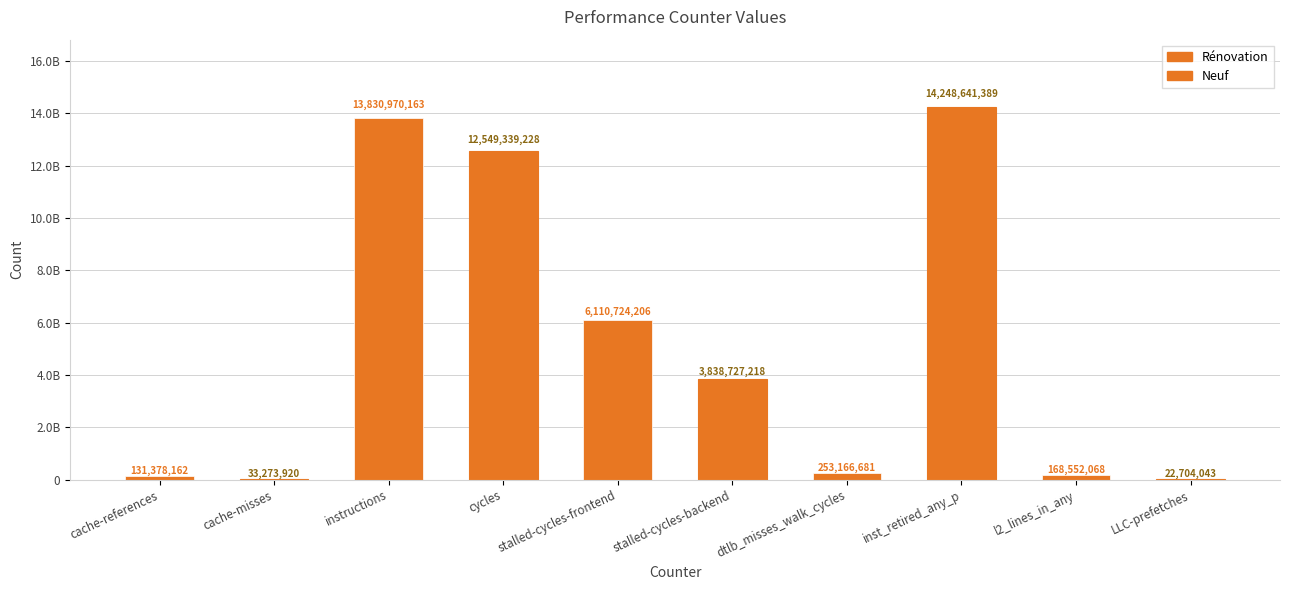

Reading left to right, what are all the values shown in this chart?

Neuf: 131378162	0	13830970163	0	6110724206	0	253166681	0	168552068	0
Rénovation: 0	33273920	0	12549339228	0	3838727218	0	14248641389	0	22704043